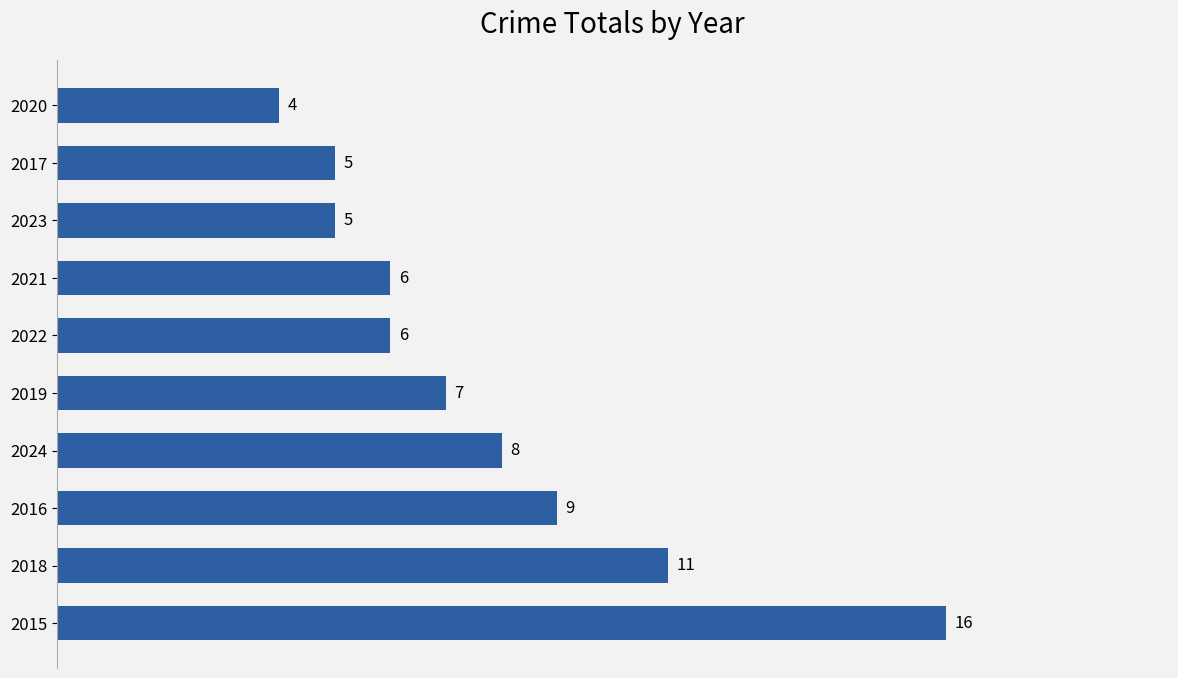

Which label corresponds to the smallest value in the chart?

2020